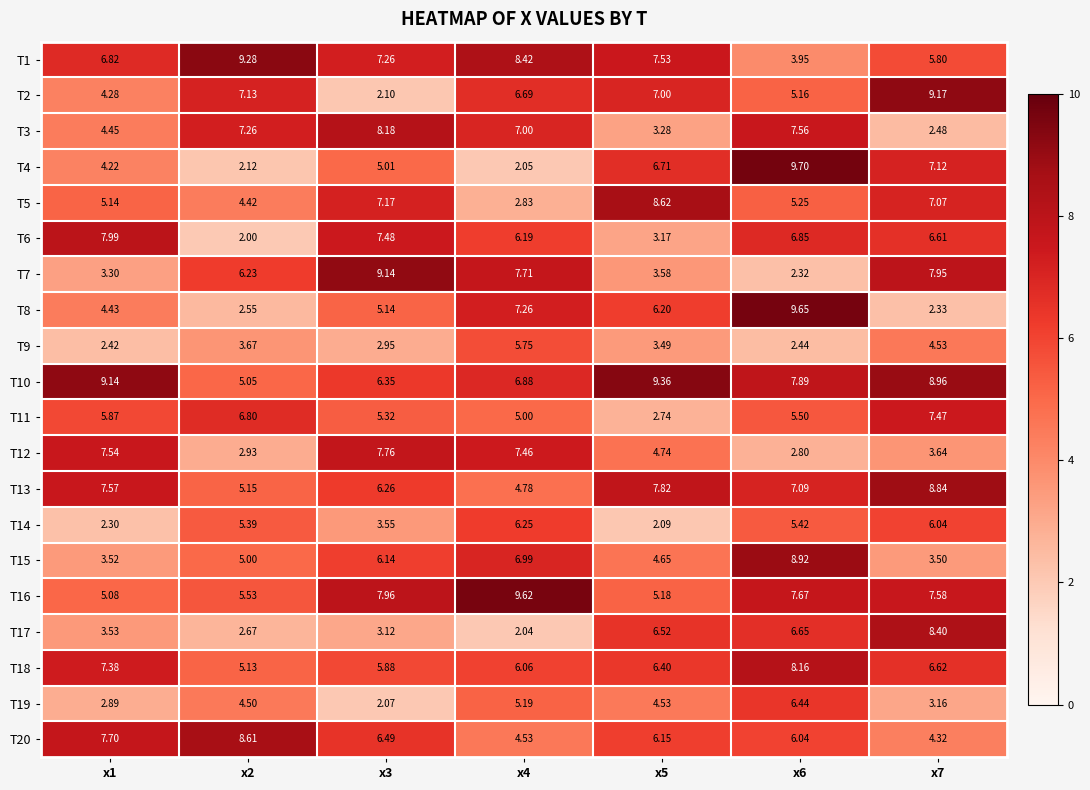

Is the value of T18 at x2 greater than the value of T11 at x3?

No